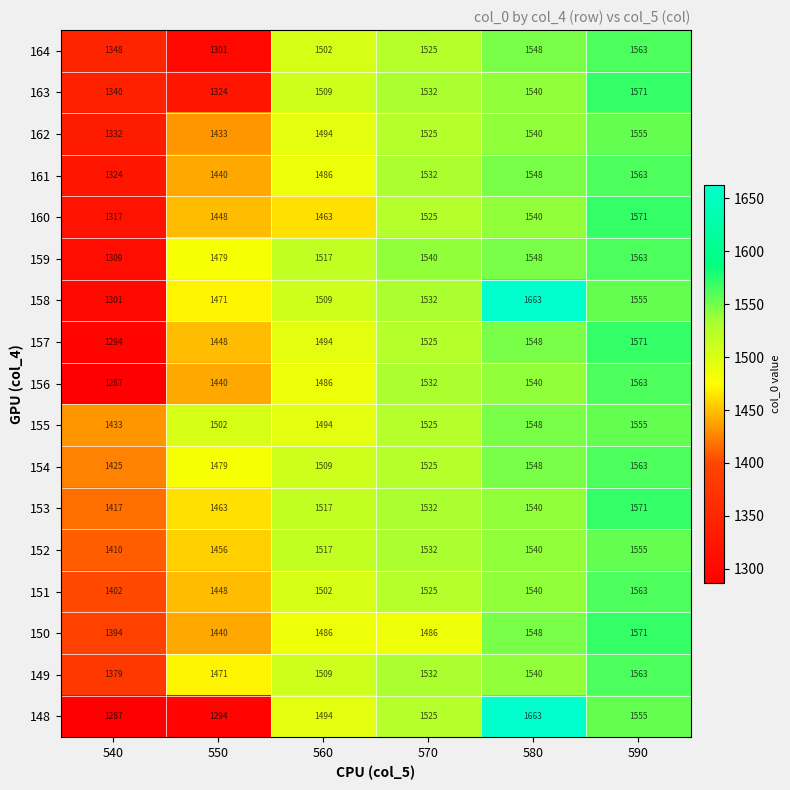

Which series has the largest total across all categories?

155